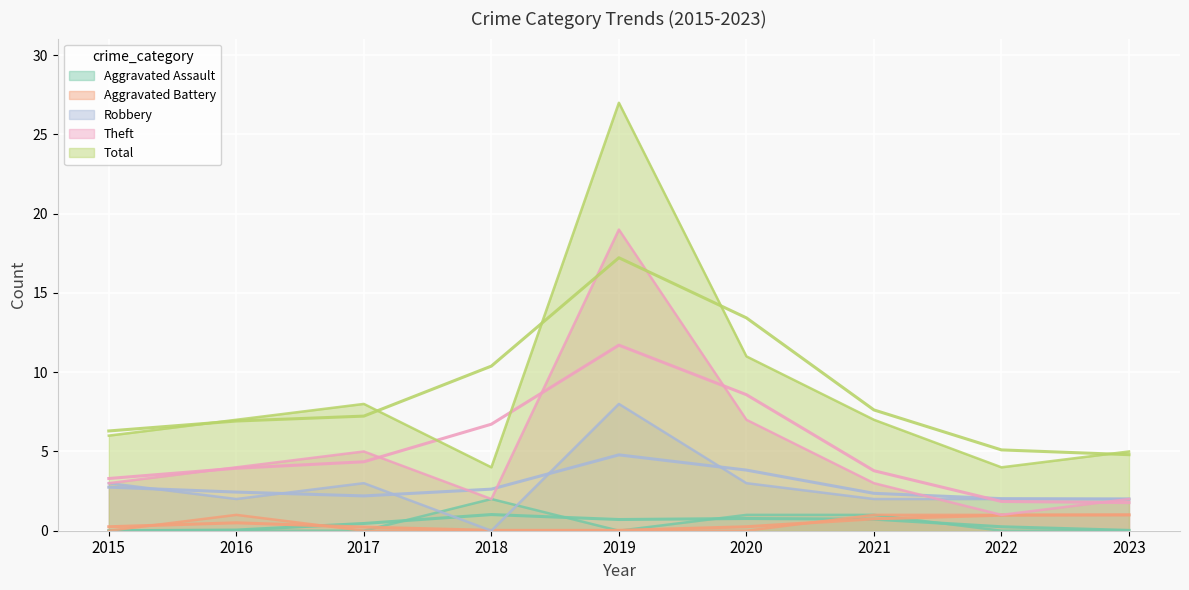

What is the total value across all series at 2018?

8